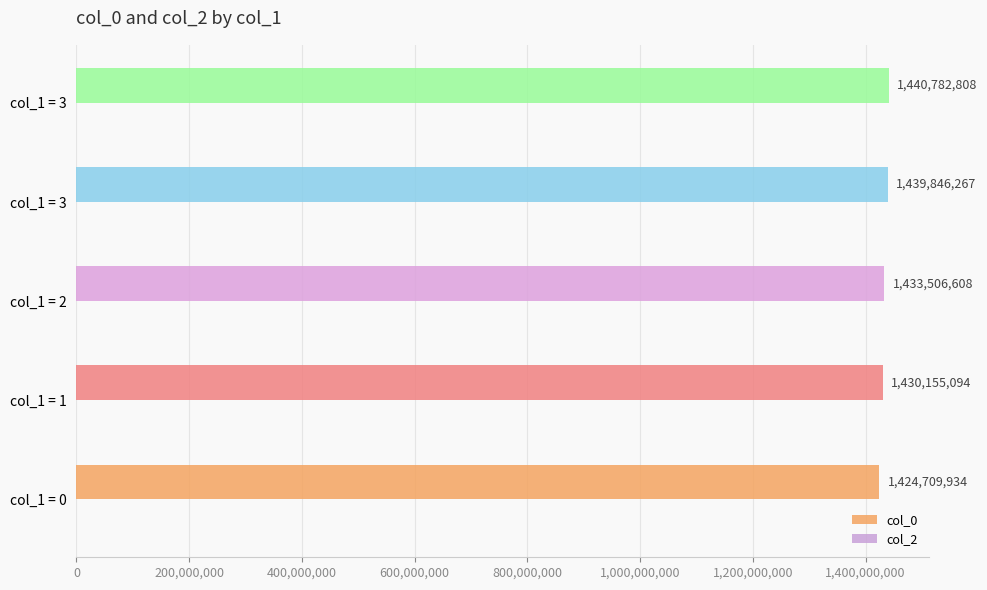

How many bars are there in total?

5